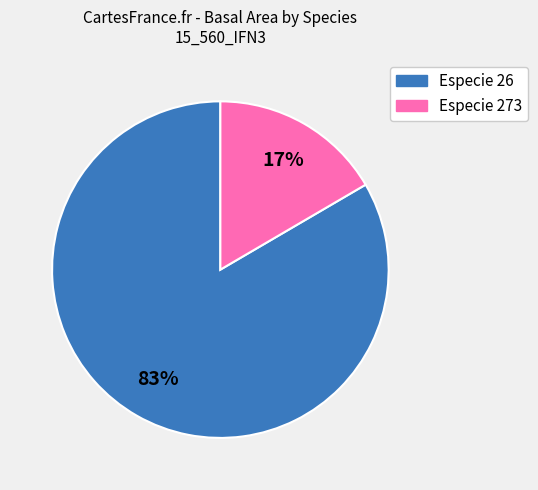

To the nearest percent, what is the average slice percentage?

50%